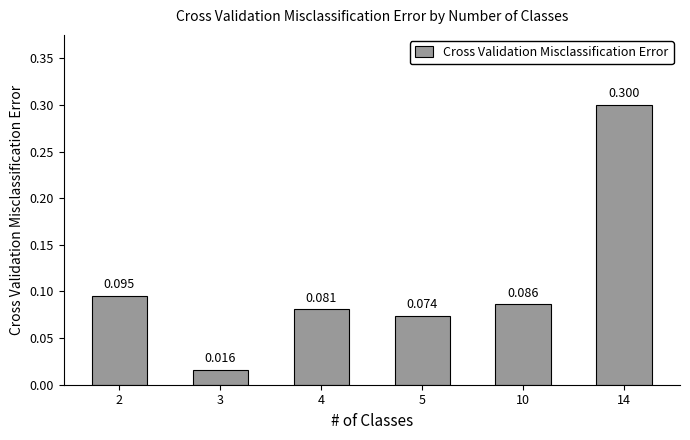

Count the number of data series in this chart.

1